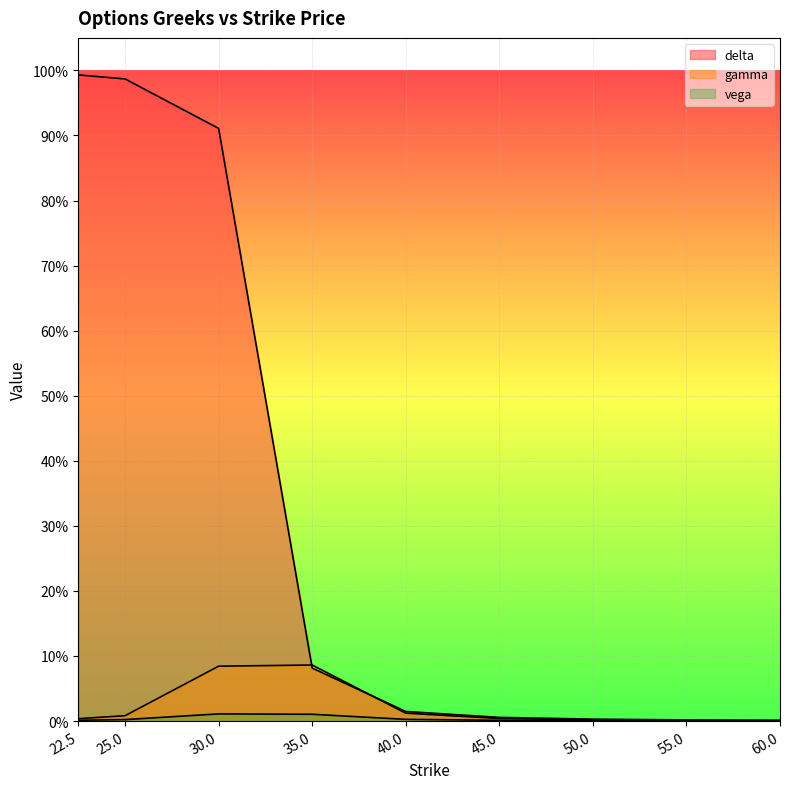

What are all the series names shown in the legend?

delta, gamma, vega